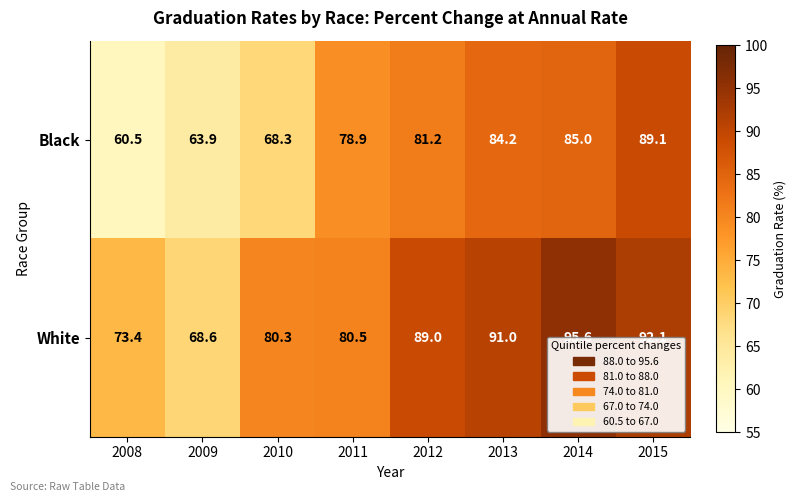

True or false: White has a value of 157.3 at 2012.

False